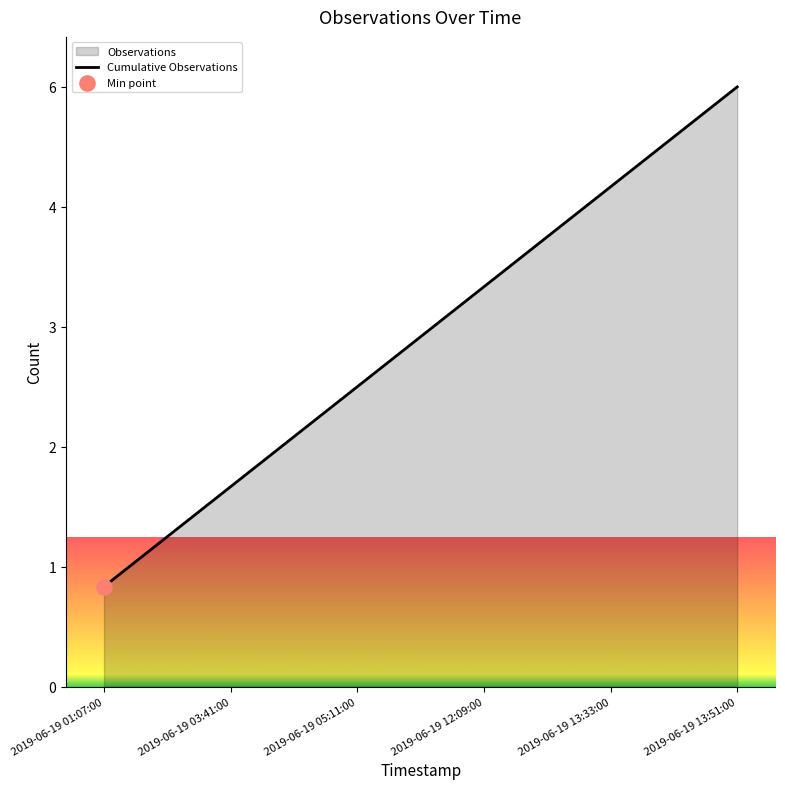

What is the ratio of the value at 2019-06-19 03:41:00 to the value at 2019-06-19 12:09:00?

0.5